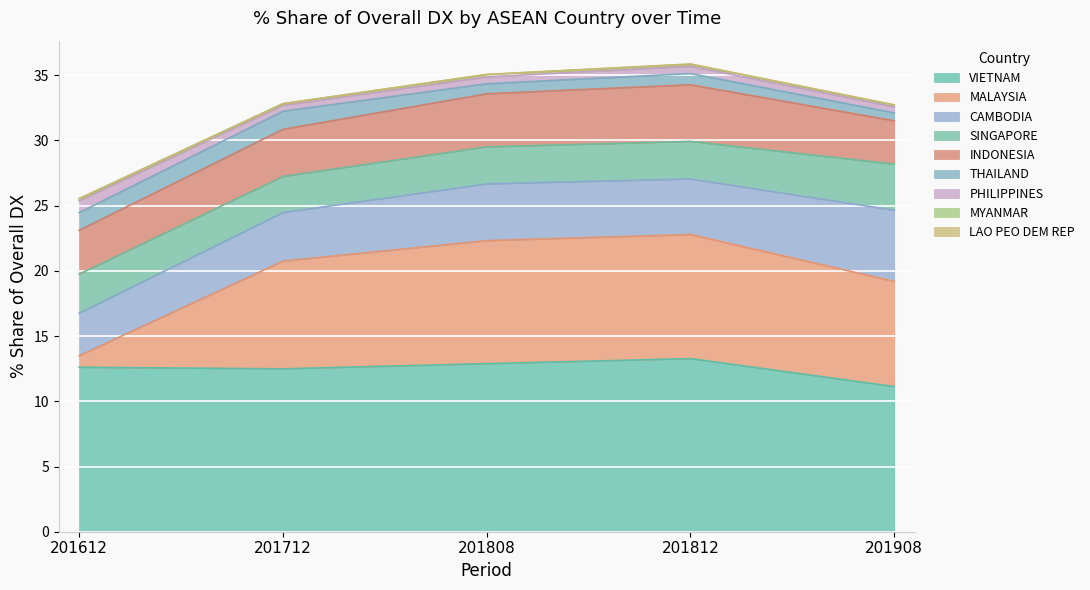

At which label does VIETNAM reach its minimum?

201908